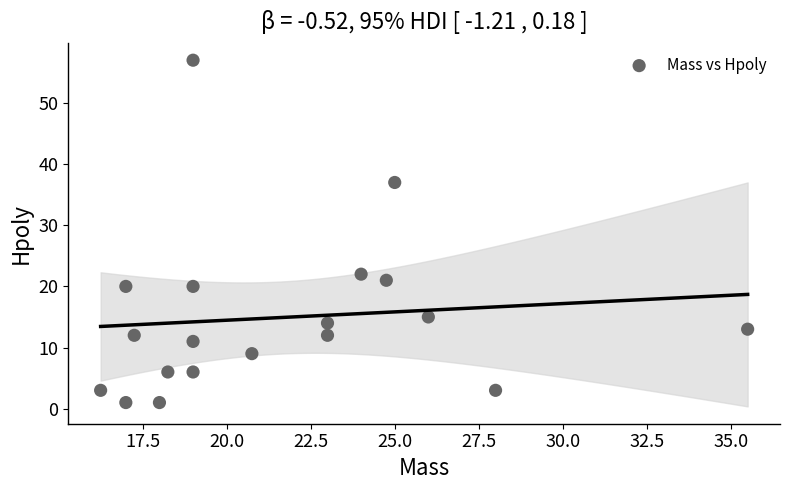

What Y value in the scatter plot is closest to 29?

22